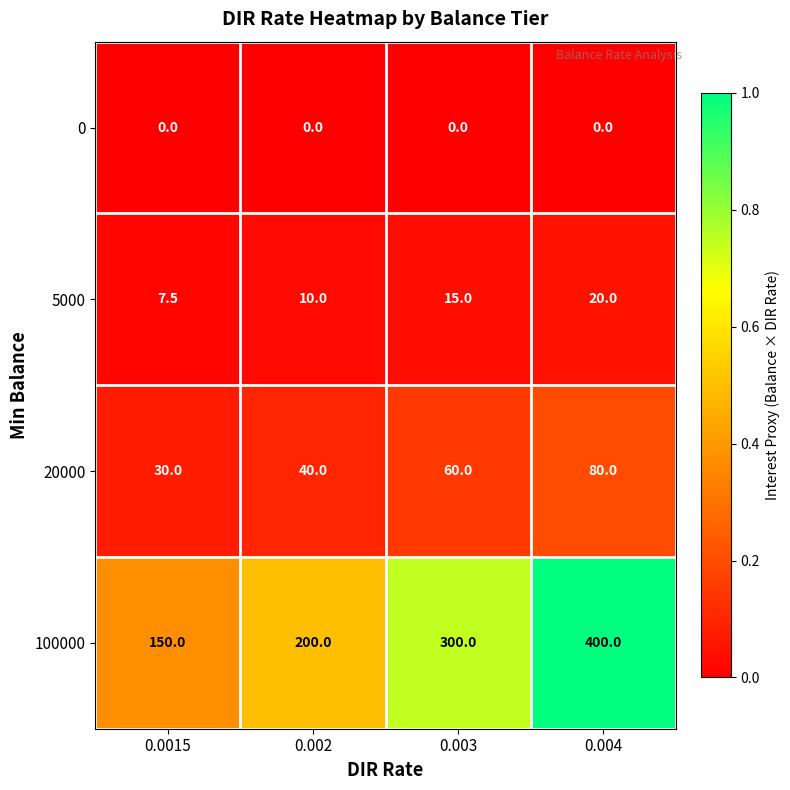

What is the difference between the maximum and second lowest values in the 5000 series?

10.0